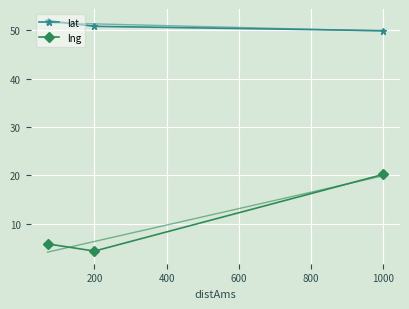

What is the value of the lat point at the 2nd from the left?

50.8